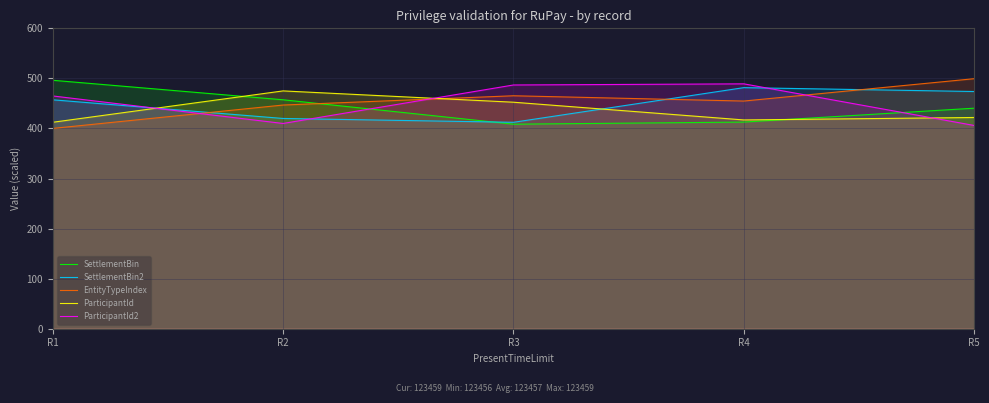

What is the minimum value shown in the chart?

400.1